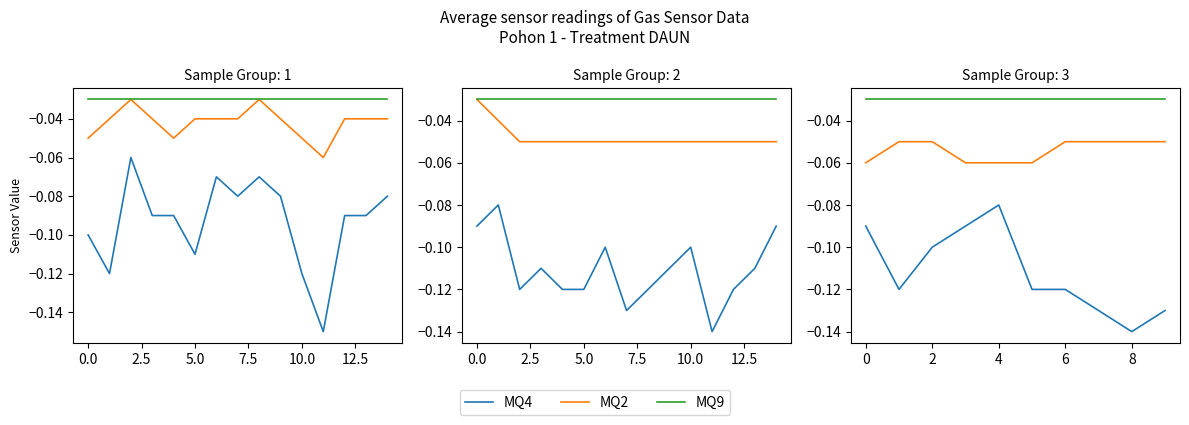

What are all the series names shown in the legend?

MQ4, MQ2, MQ9